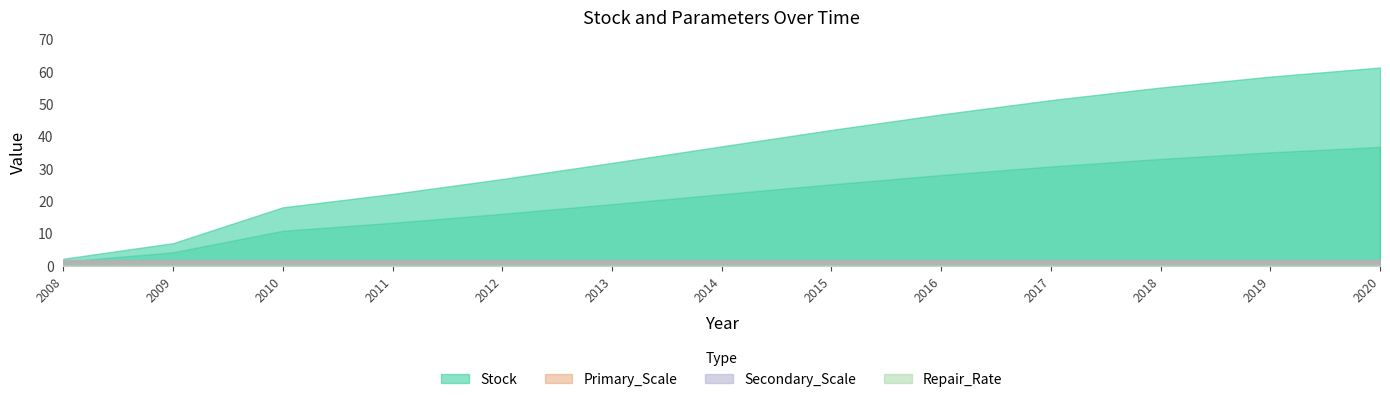

What is the average value of the Stock series?

35.5